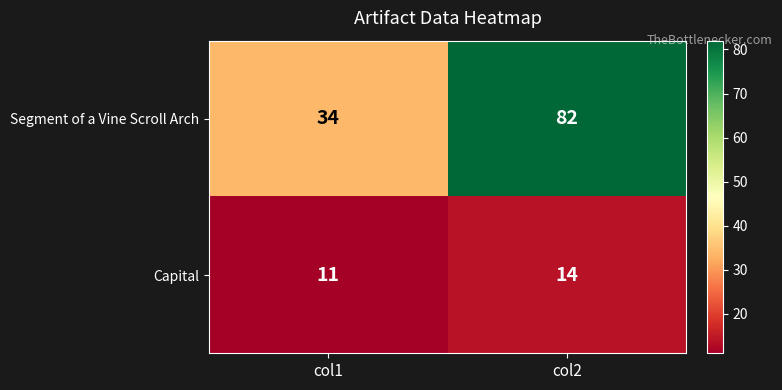

Which series has the largest total across all categories?

Segment of a Vine Scroll Arch